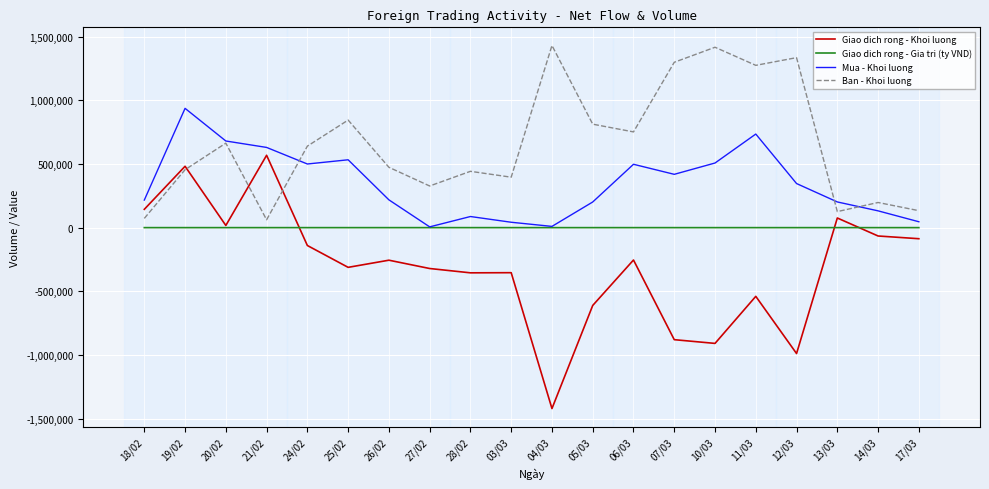

True or false: Giao dich rong - Khoi luong and Mua - Khoi luong intersect in this chart.

False